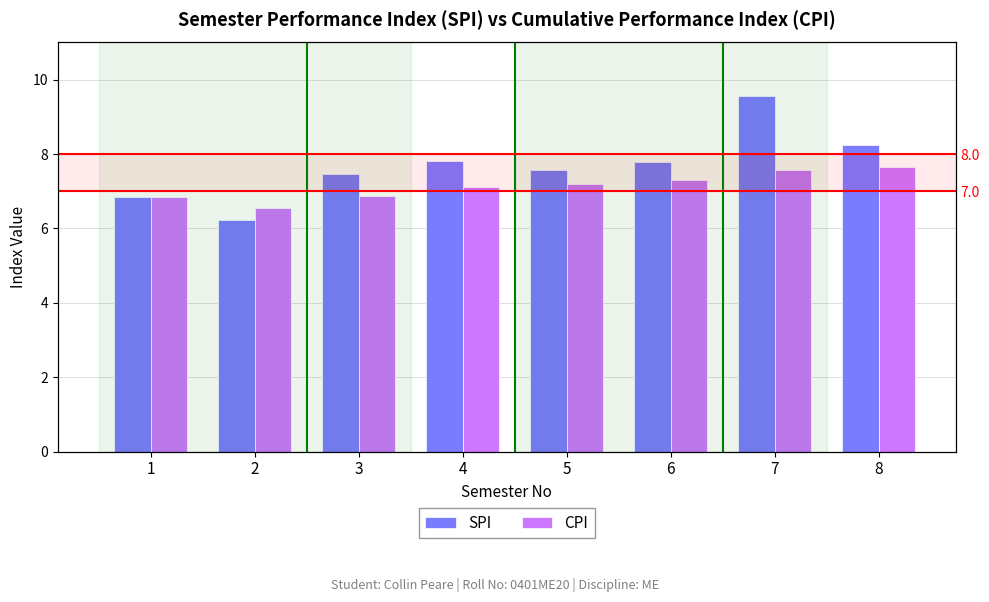

What is the value of the SPI bar at the 8th from the left?

8.2